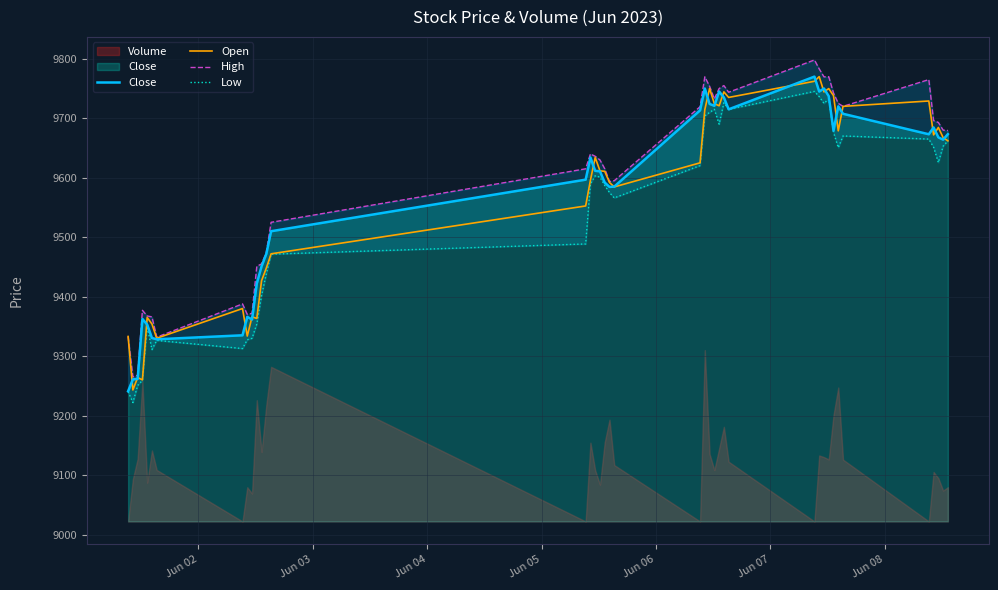

What is the maximum value for Open?

9770.0